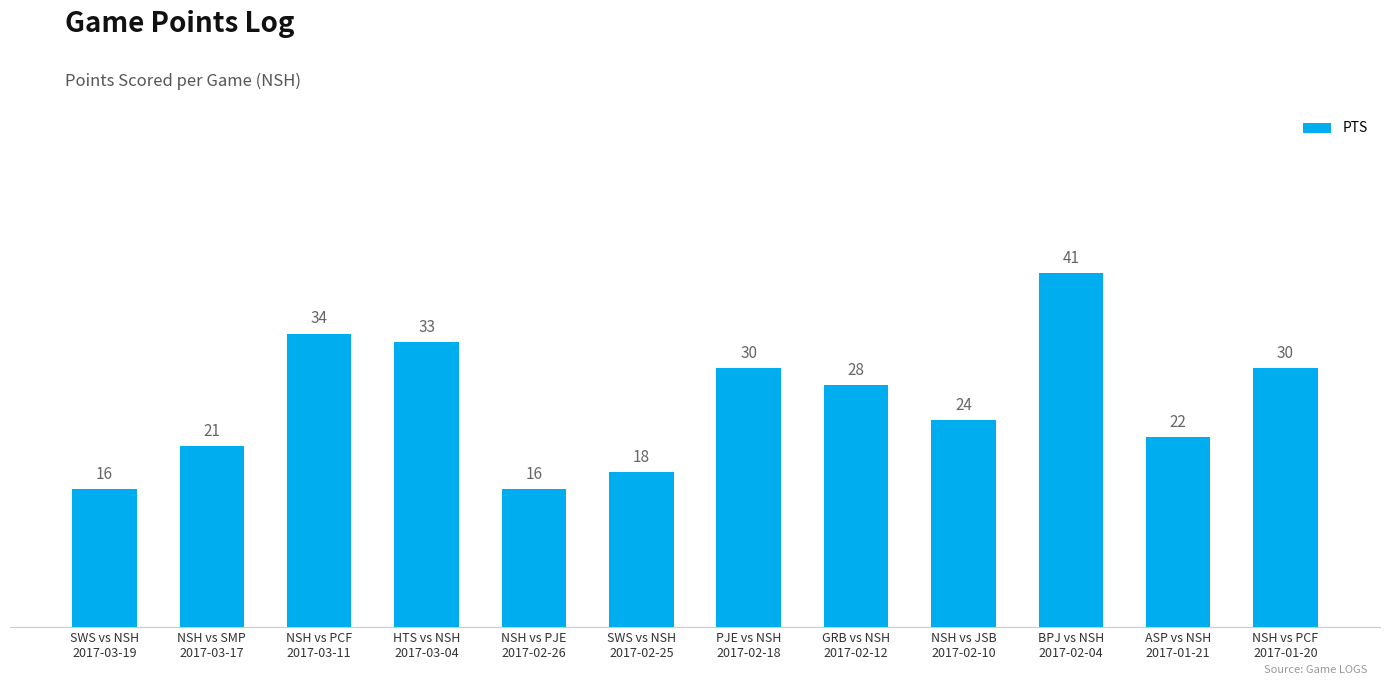

Where is the data nearest to the value 28?

GRB vs NSH
2017-02-12